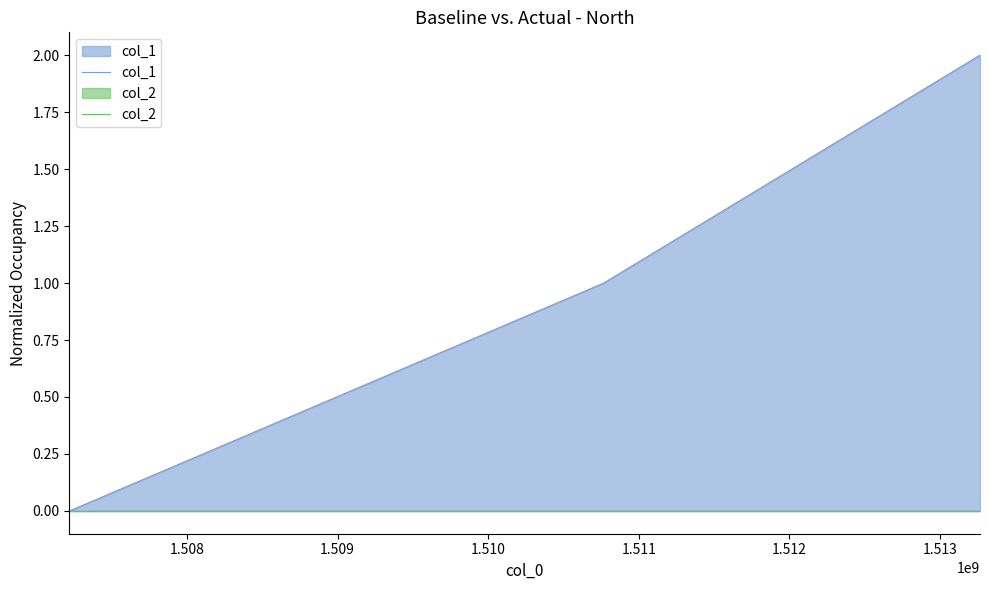

Which series has the largest total across all categories?

col_1